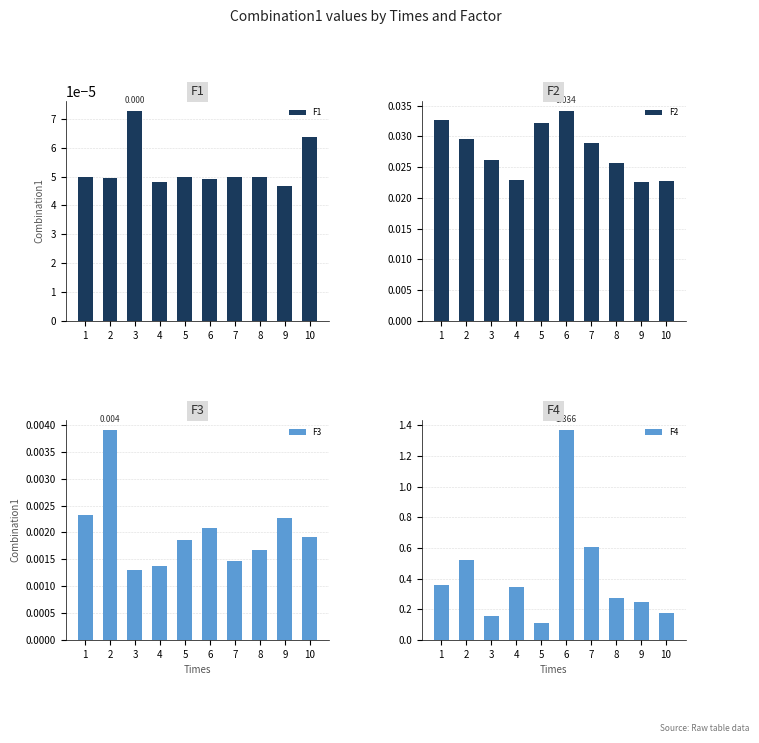

Which series changed the most between 1 and 3?

F4